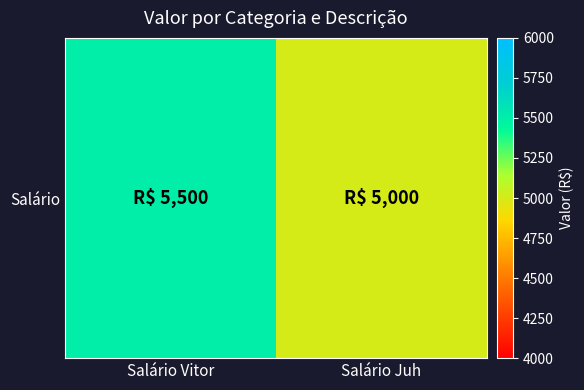

Reading left to right, extract all data points from this chart.

5500	5000